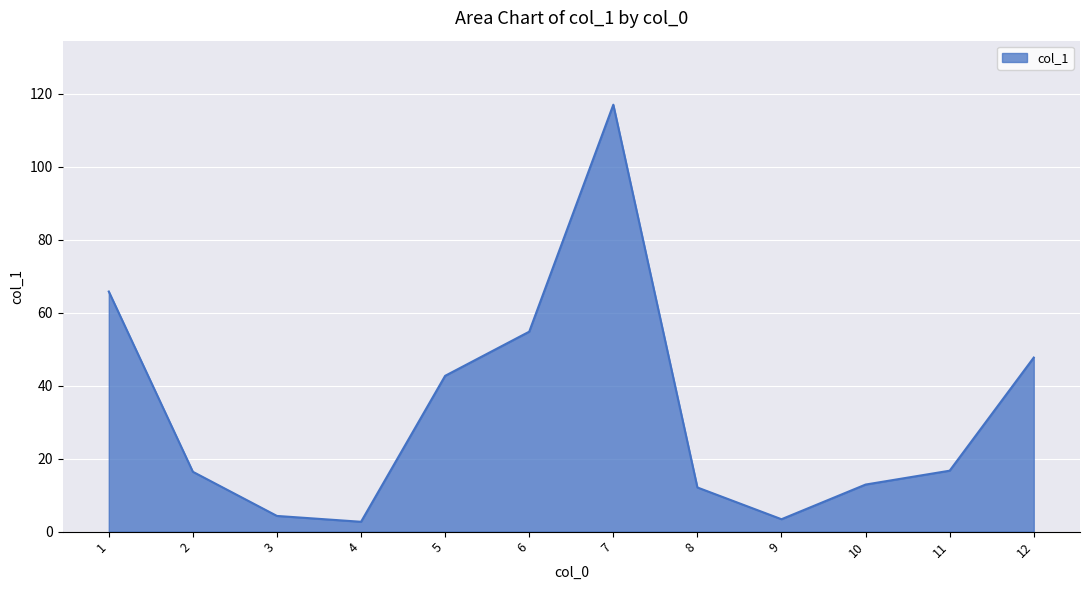

Is it true that the value at 2 is 16.4?

True